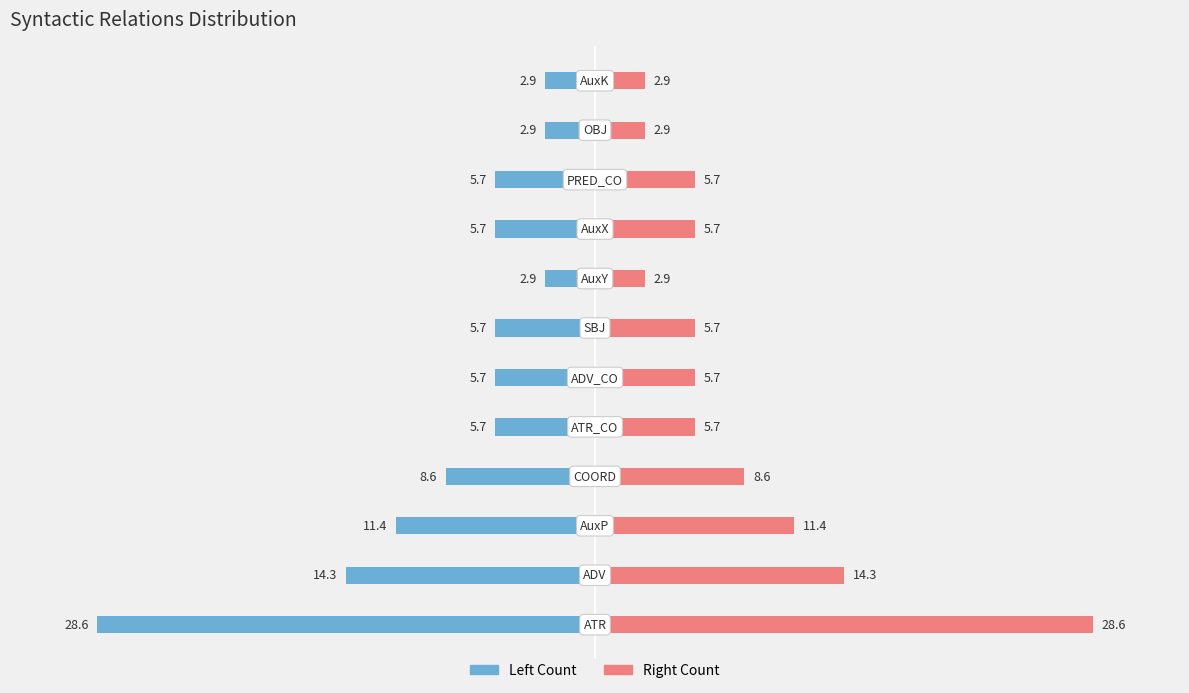

What is the difference between the second highest and minimum values in the Right (count) series?

11.4